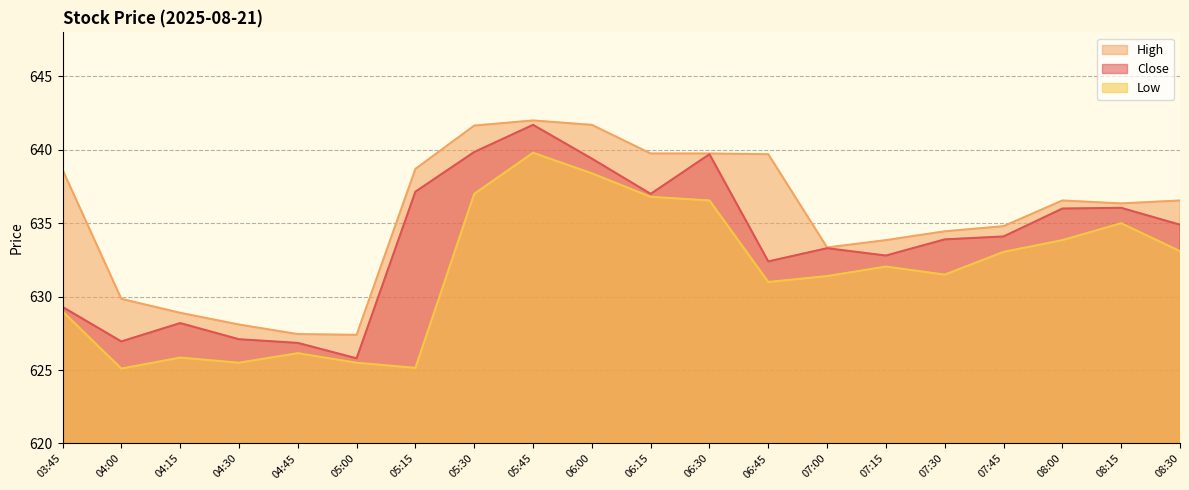

List the labels in order of High value, largest first.

05:45, 06:00, 05:30, 06:15, 06:30, 06:45, 05:15, 03:45, 08:00, 08:30, 08:15, 07:45, 07:30, 07:15, 07:00, 04:00, 04:15, 04:30, 04:45, 05:00